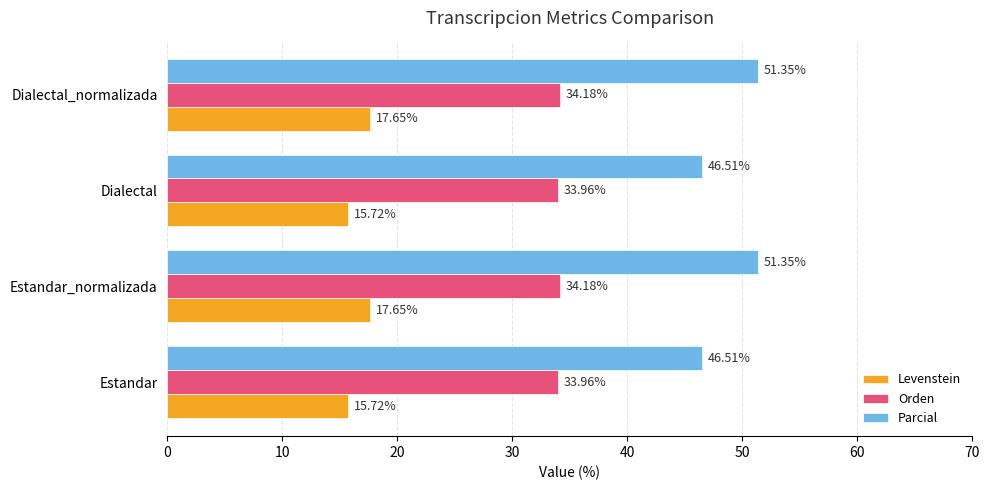

Which series has the largest range (max minus min)?

Parcial